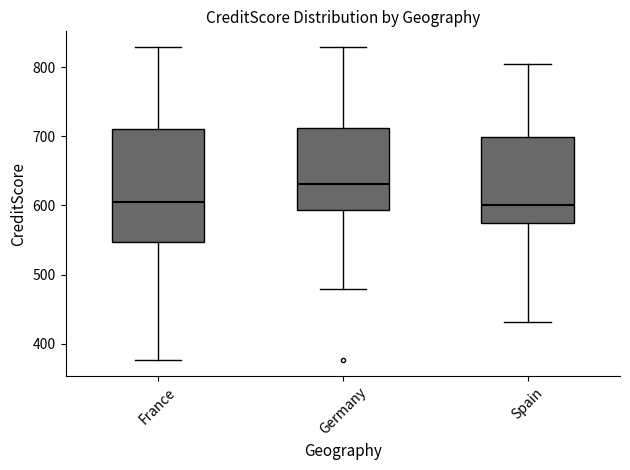

Reading left to right, read every box against the y-axis: the position of its median line, the range the box covers, and the ends of its whiskers. The values are not printed on the chart, so give them approximately, as read against the axis.

France: median 600, box 550 to 710, whiskers 380 to 830
Germany: median 630, box 590 to 710, whiskers 480 to 830
Spain: median 600, box 580 to 700, whiskers 430 to 800